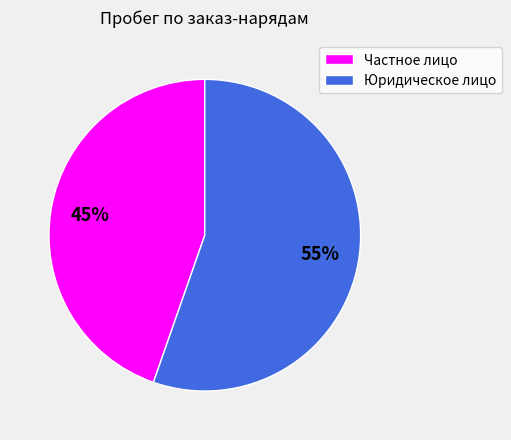

Which slice is the largest?

Юридическое лицо